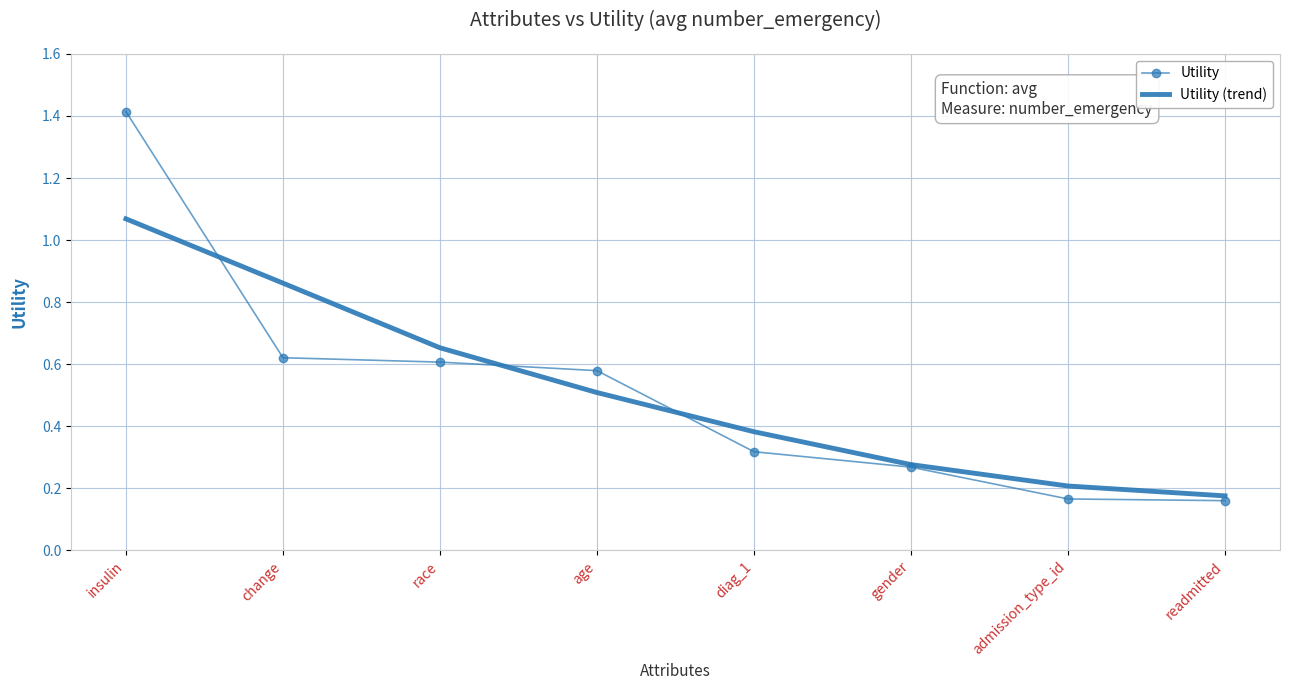

What is the highest value of the Utility series?

1.4